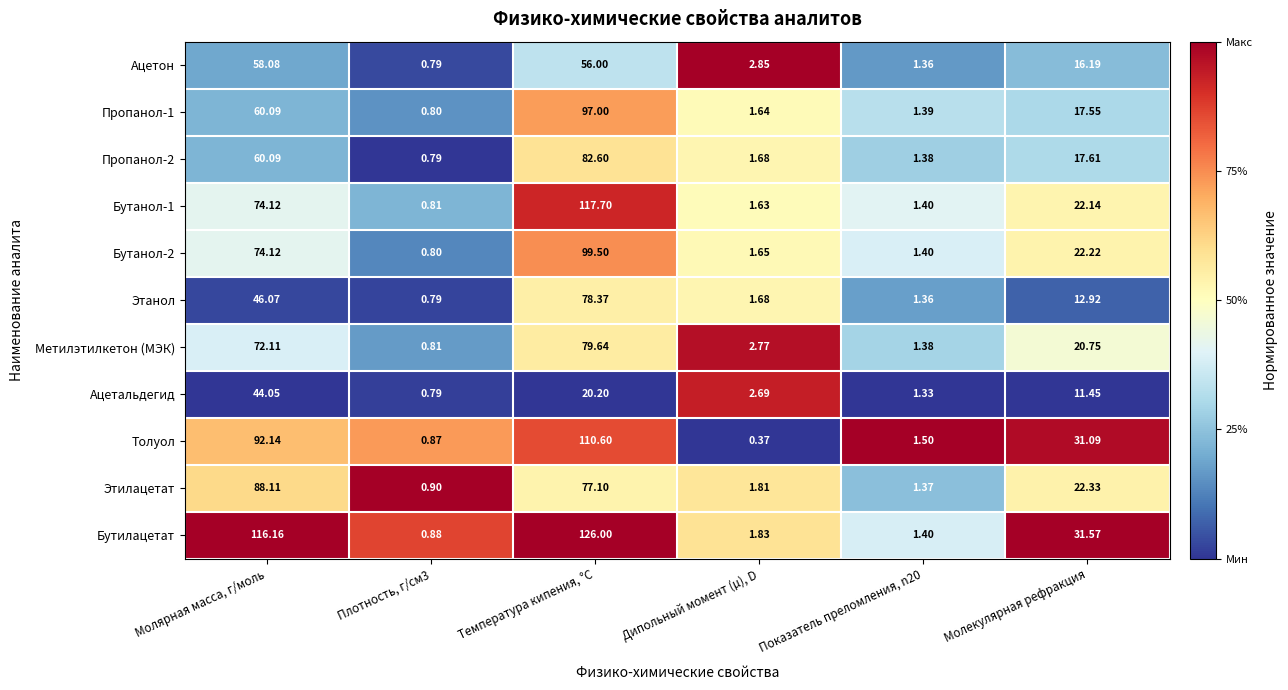

Which label corresponds to the smallest value in the chart?

Дипольный момент (µ), D